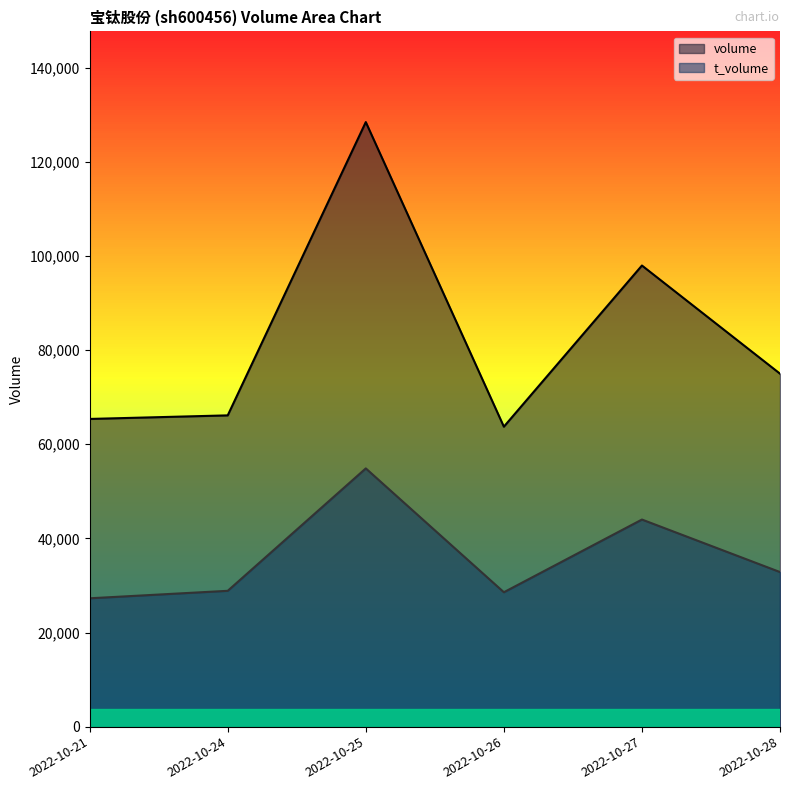

Reading left to right, transcribe all the data shown in this chart.

volume: 2022-10-21=65369	2022-10-24=66127	2022-10-25=128434	2022-10-26=63724	2022-10-27=97962	2022-10-28=74984
t_volume: 2022-10-21=27267	2022-10-24=28857	2022-10-25=54863	2022-10-26=28554	2022-10-27=43998	2022-10-28=32842